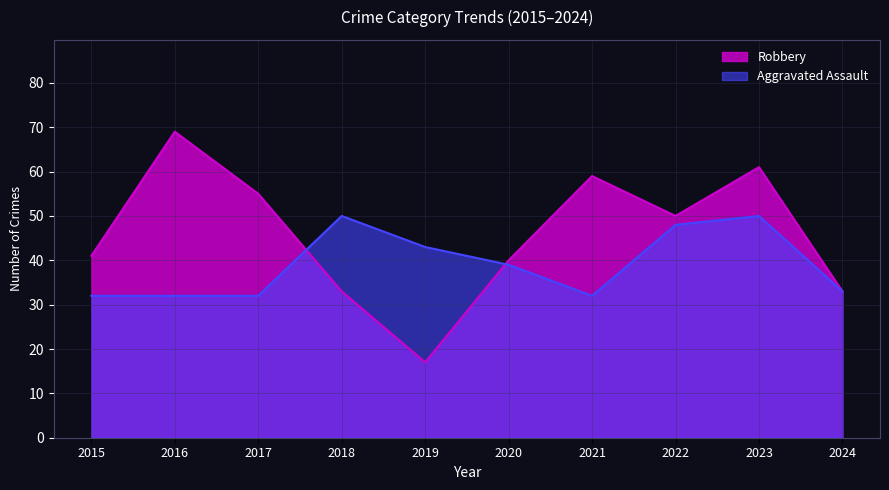

How many interior local valleys does the Robbery series have?

2